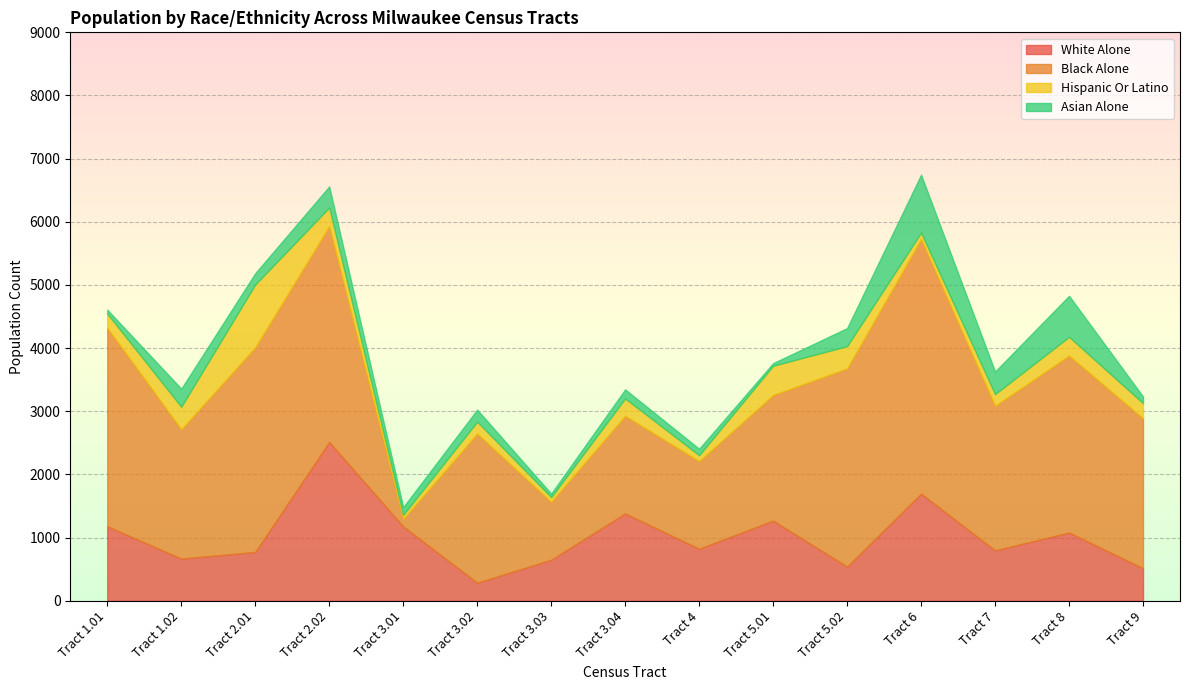

True or false: black_alone_19 has a value of 4900 at Tract 8.

False